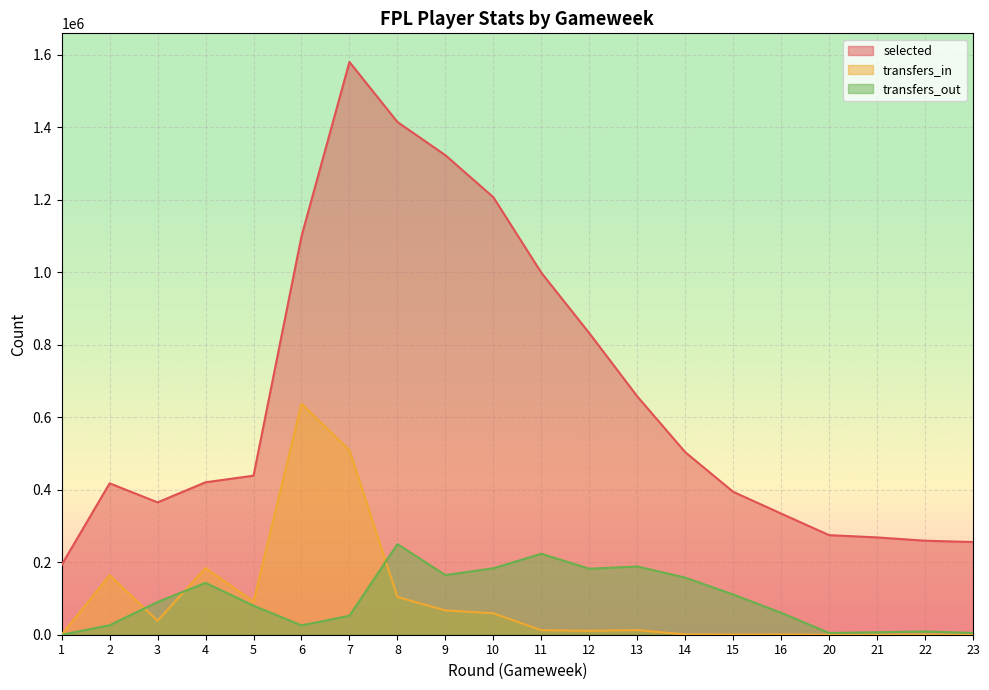

Which has a higher value, 2 or 4?

4